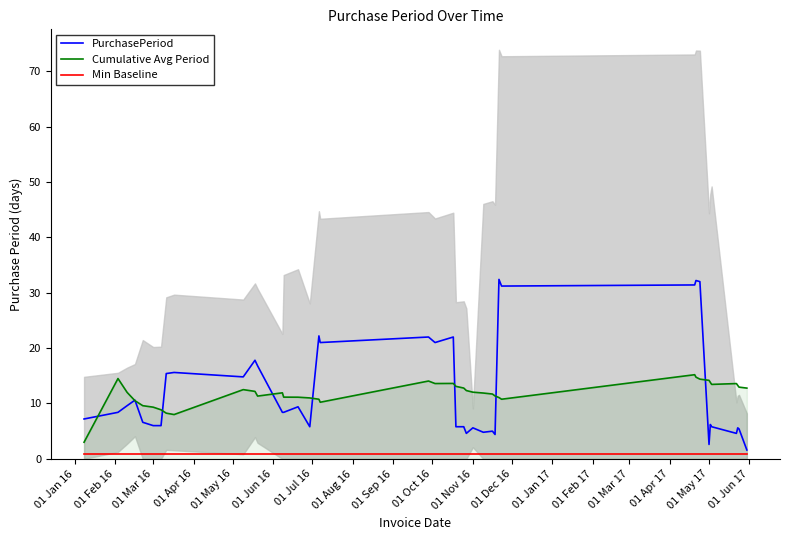

True or false: Min Baseline and Cumulative Avg Period cross at least once.

False